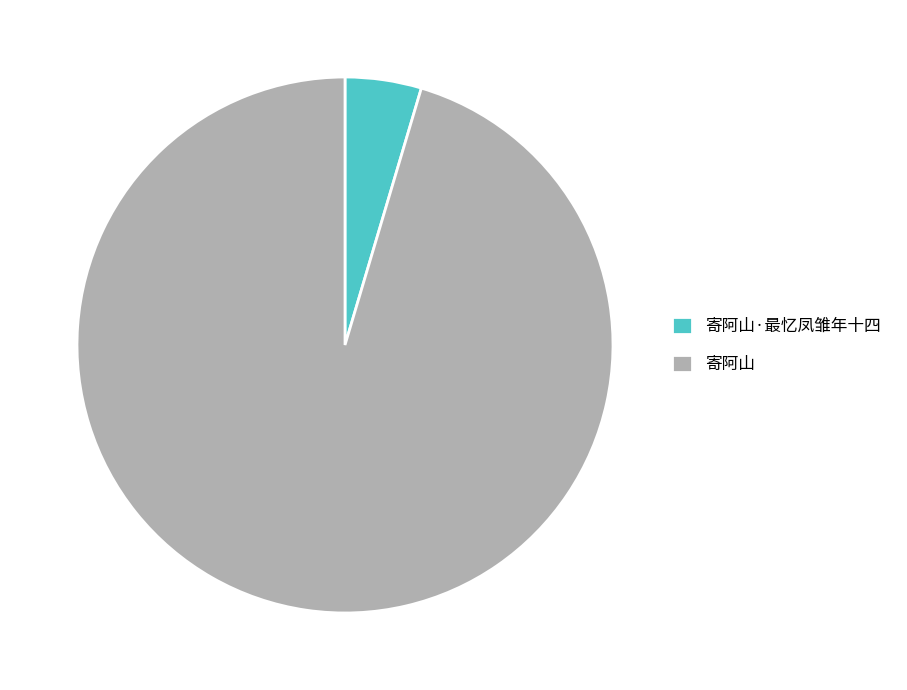

Does 寄阿山 represent more than half of the total?

Yes